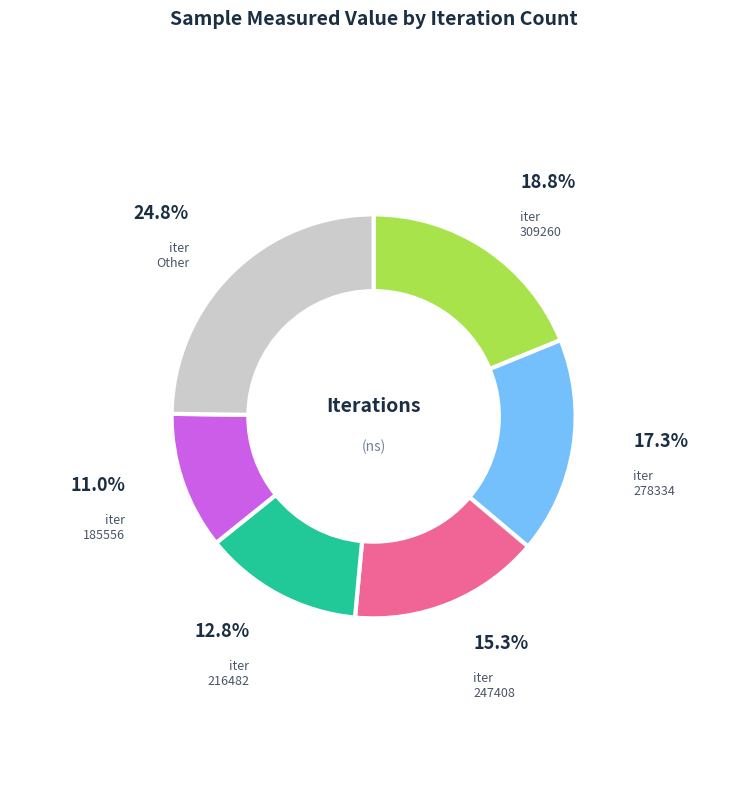

True or false: 309260 accounts for 19% of the total.

True